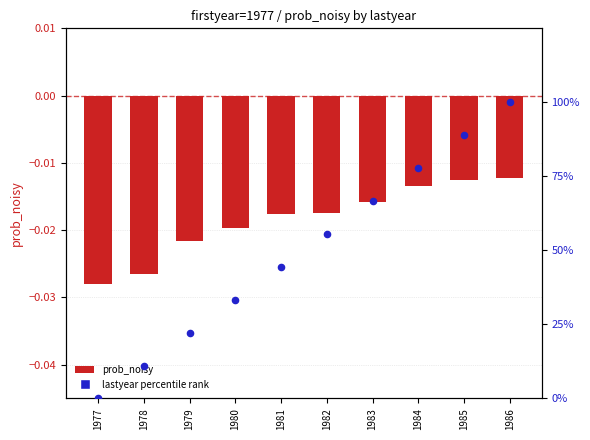

Which series reaches the minimum Y coordinate?

prob_noisy (negated)